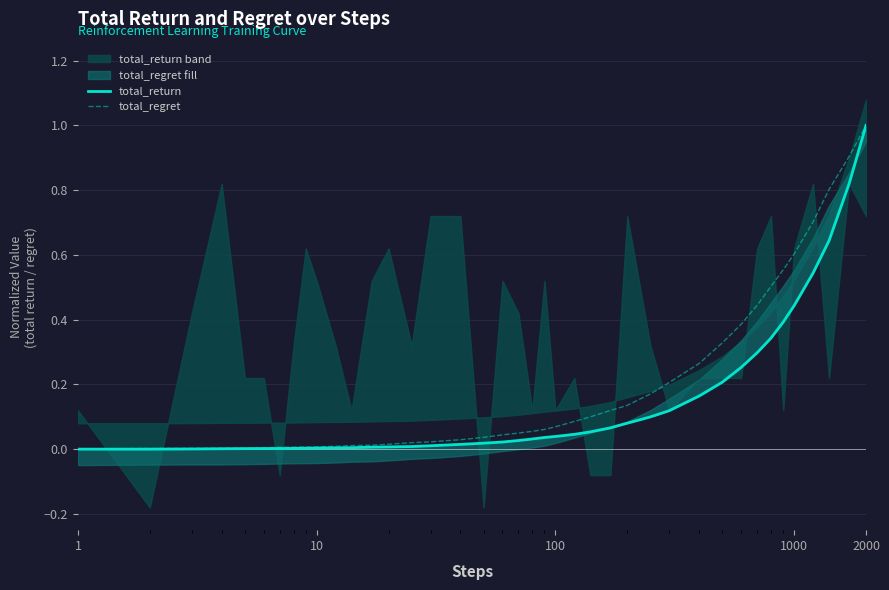

Rank the series by their maximum value, from highest to lowest.

total_return, total_regret